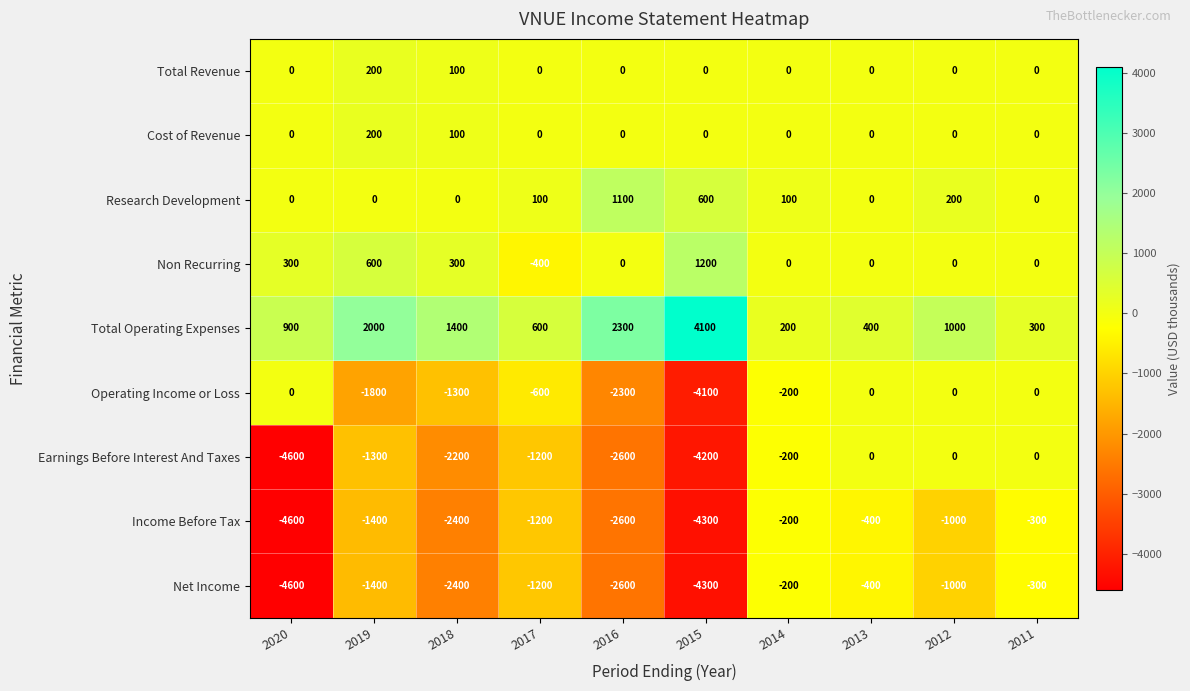

What is the difference between the highest and lowest values at 2015?

8400